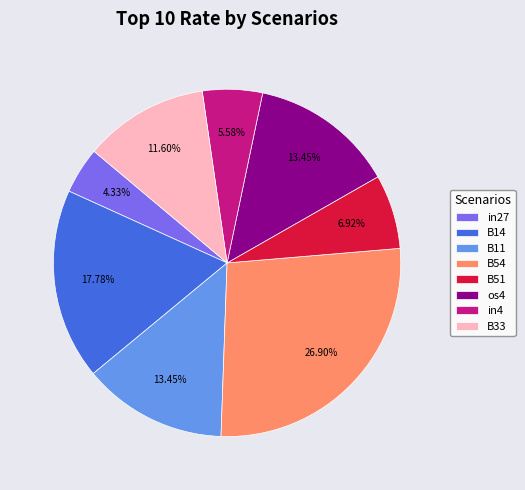

Which slice is the smallest?

in27